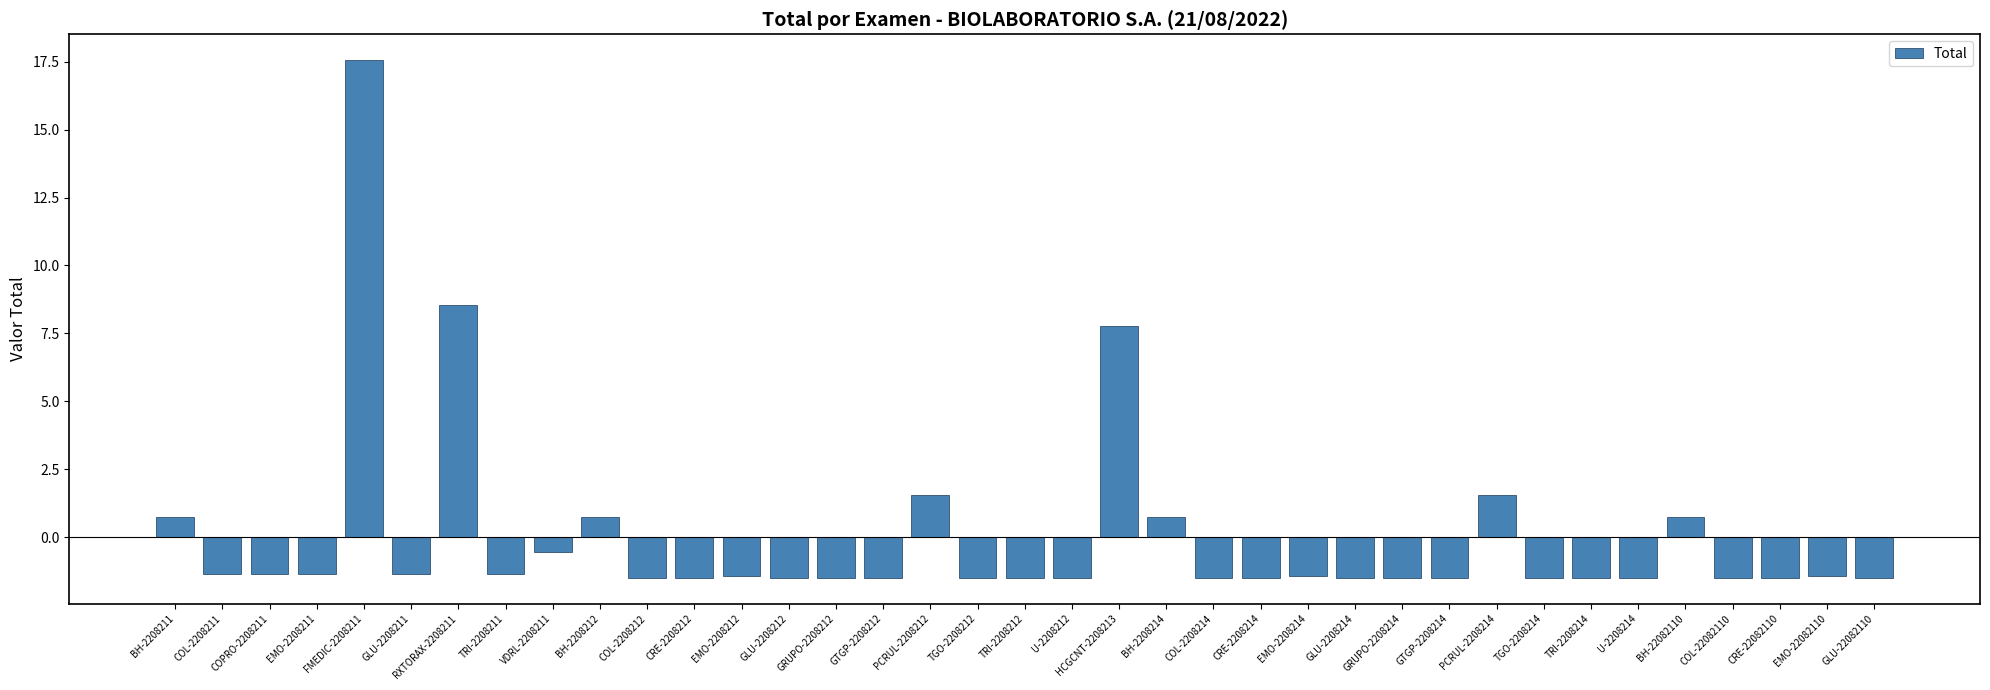

Which has a higher value, COL-2208214 or FMEDIC-2208211?

FMEDIC-2208211